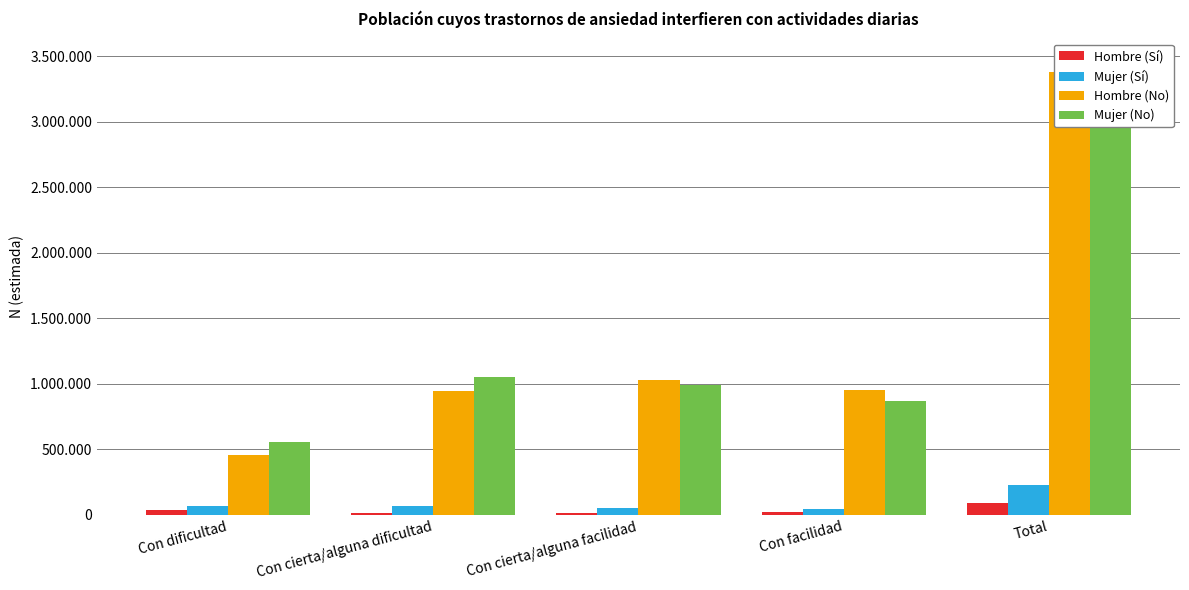

Which category has the highest value in the Mujer (No) series?

Total